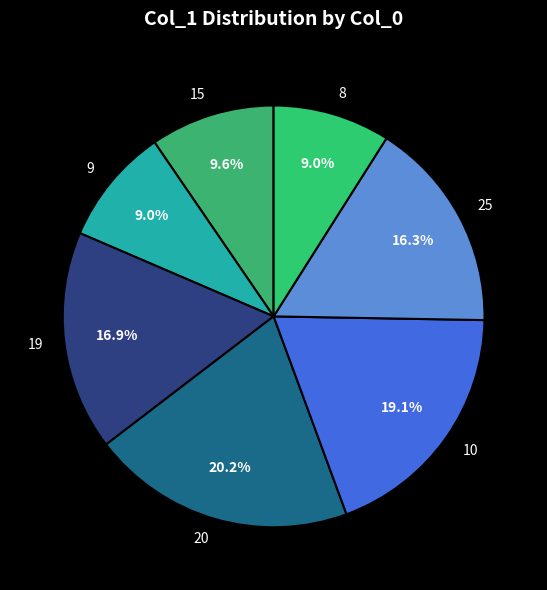

Is 8 the majority of the pie?

No